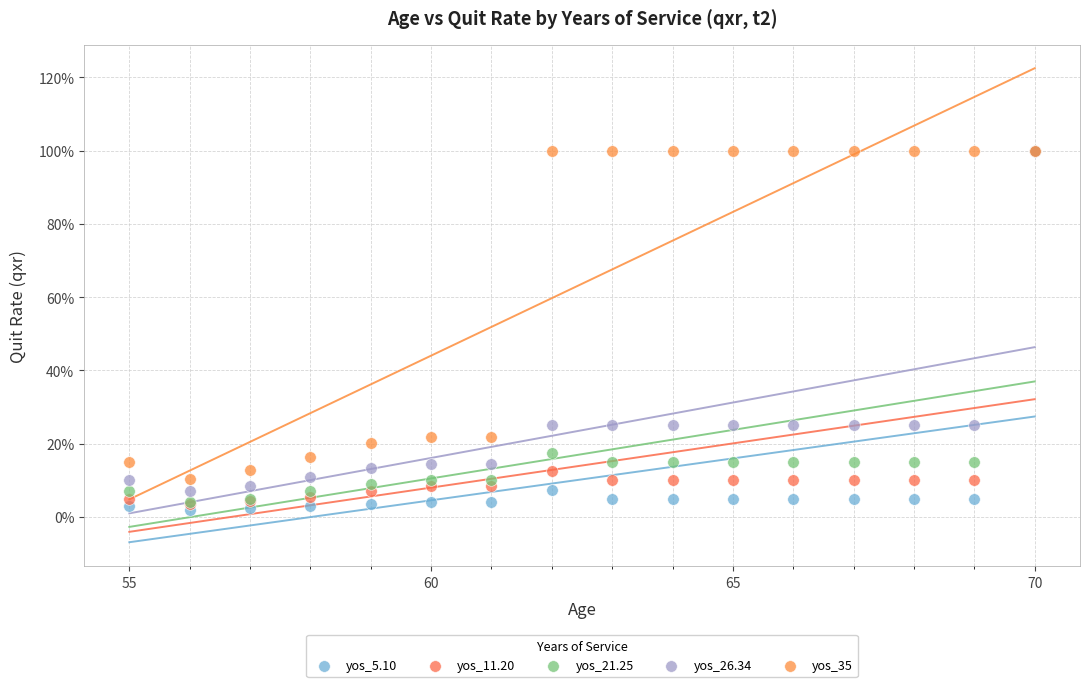

What are all the series names shown in the legend?

yos_5.10, yos_11.20, yos_21.25, yos_26.34, yos_35